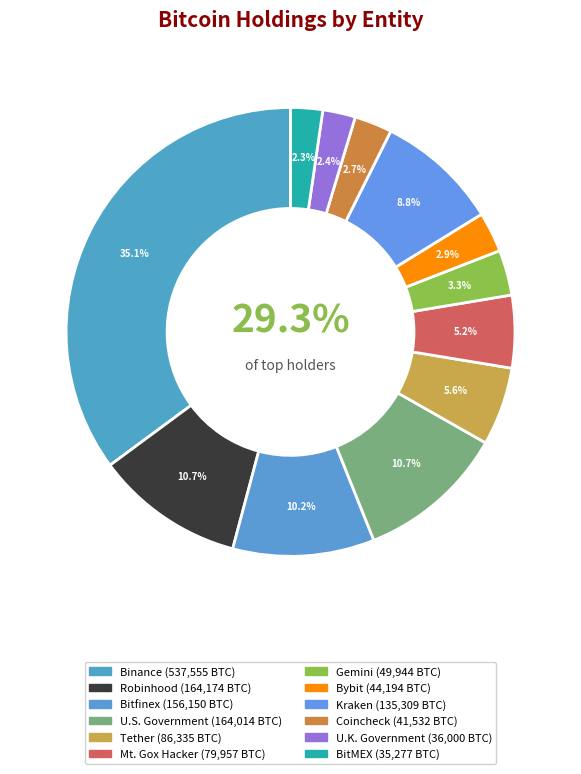

To the nearest percent, what percentage of the pie is Mt. Gox Hacker?

5%